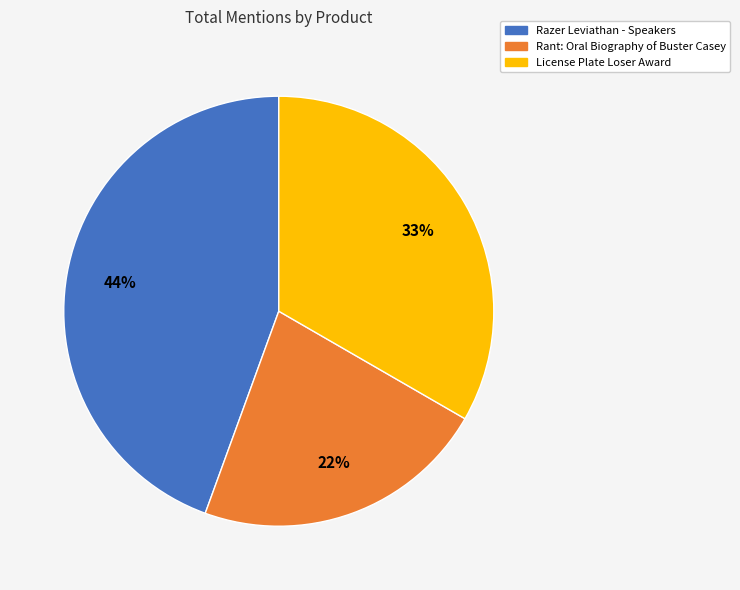

What is the largest slice in the pie chart?

Razer Leviathan - Speakers